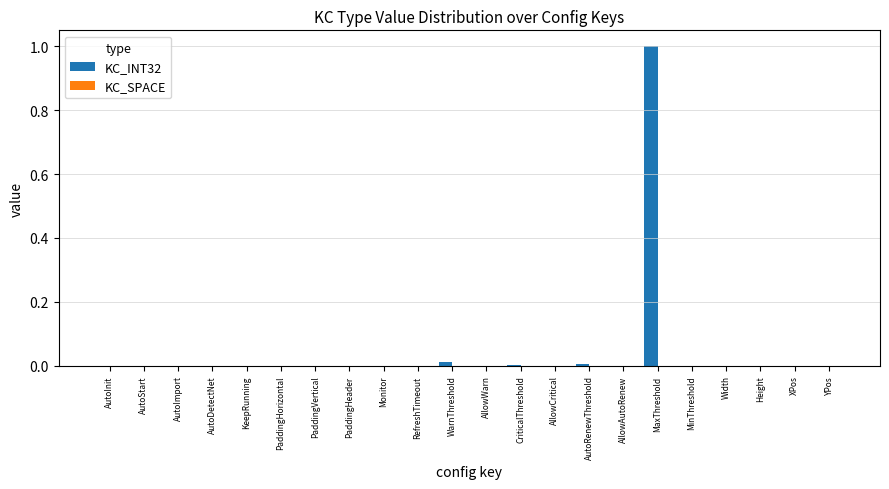

What is the sum of all values?

1.0